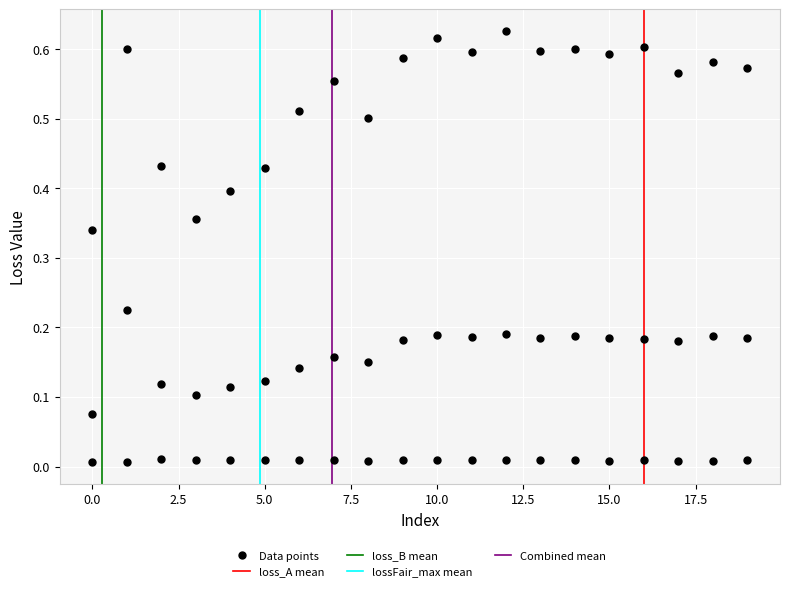

How many data points are displayed?

60